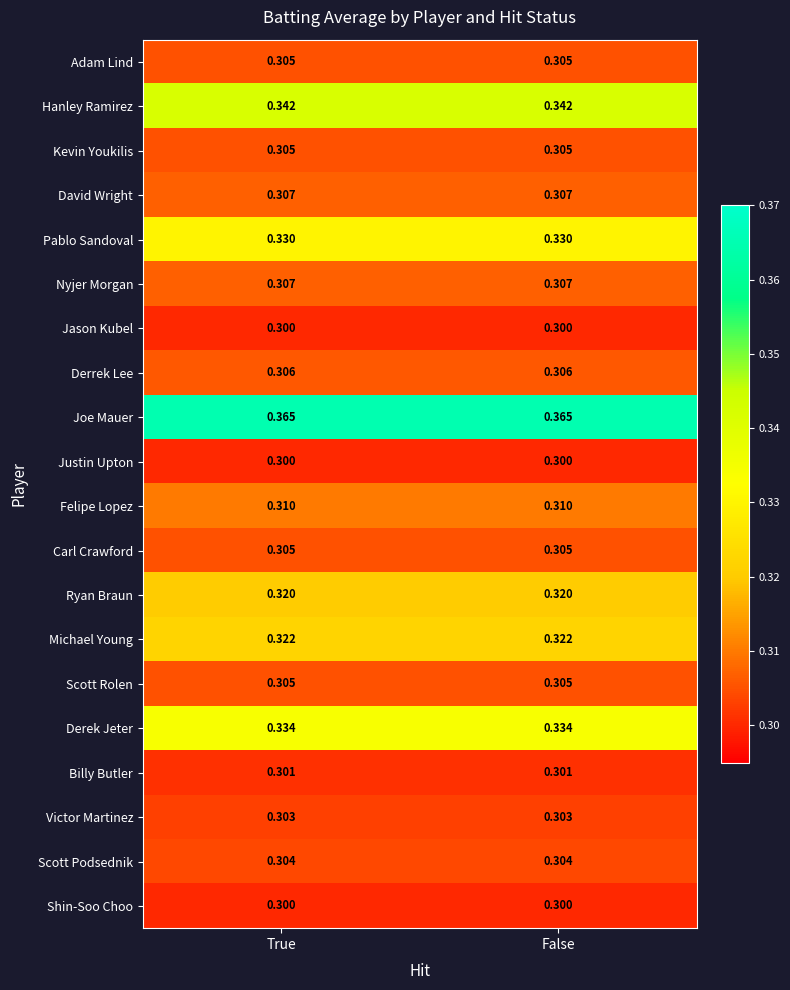

Which series has the largest total across all categories?

Joe Mauer